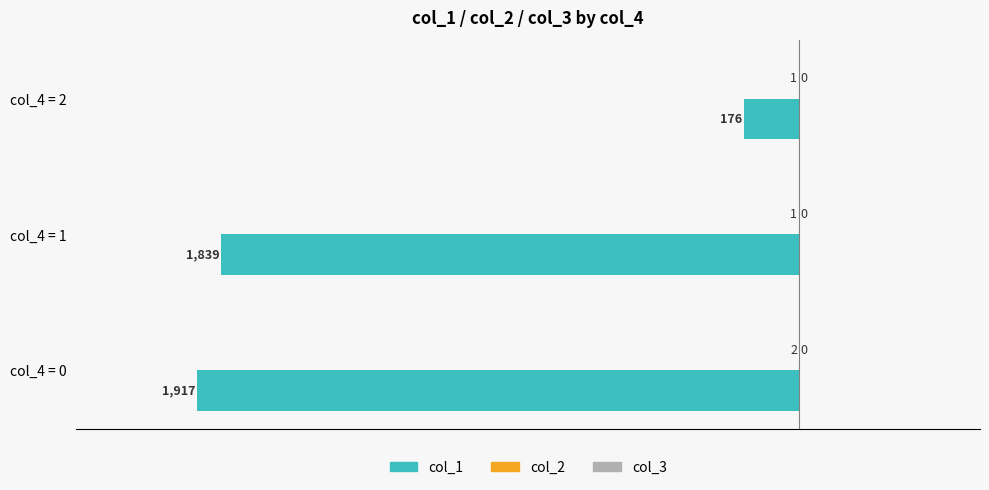

Reading left to right, transcribe all the data shown in this chart.

col_2: -2.0	-1.0	-1.0
col_1: -1917.0	-1839.0	-176.0
col_3: 0.3	0.3	0.3